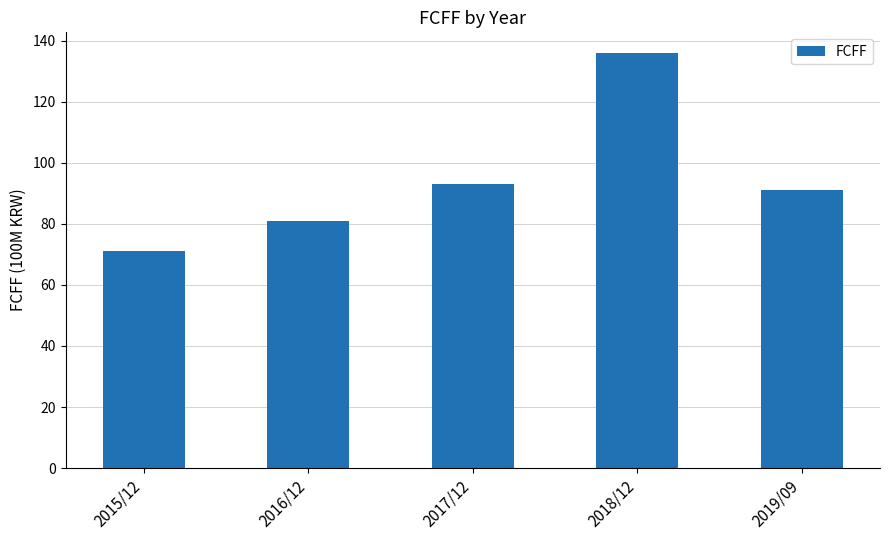

The value at 2019/09 is 132. True or false?

False